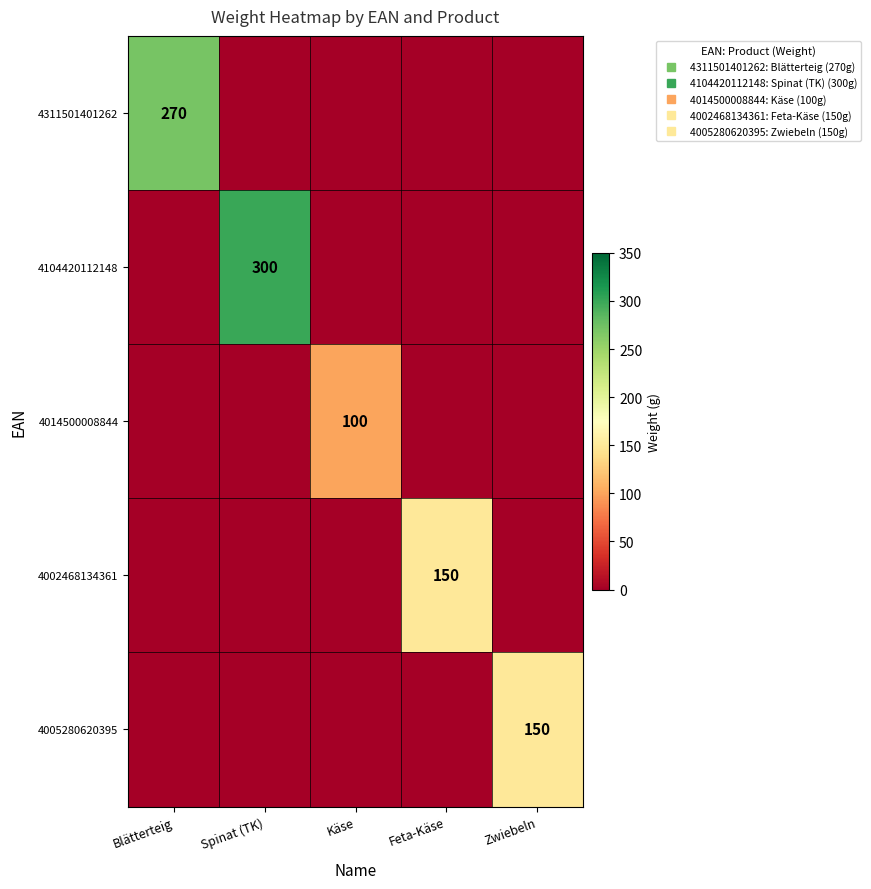

The 4104420112148 series shows 455 at Spinat (TK). True or false?

False